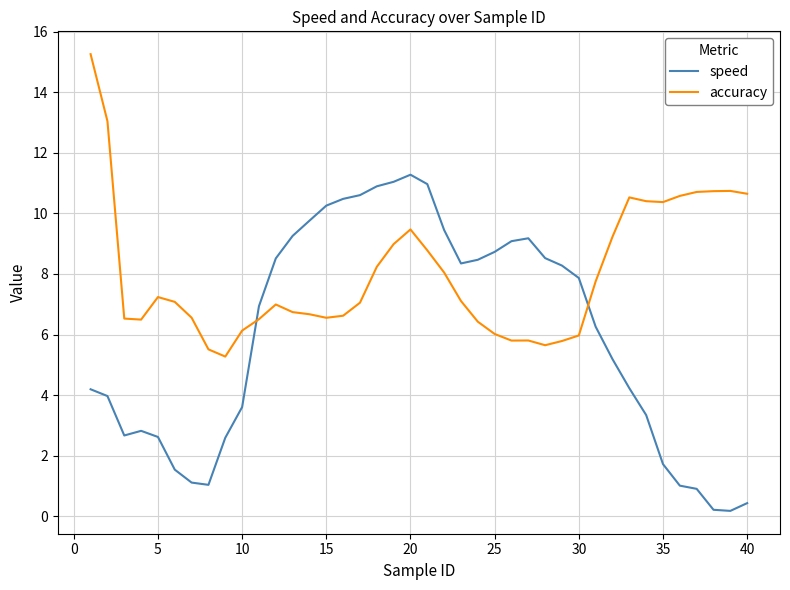

How many intersections are there between accuracy and speed?

2